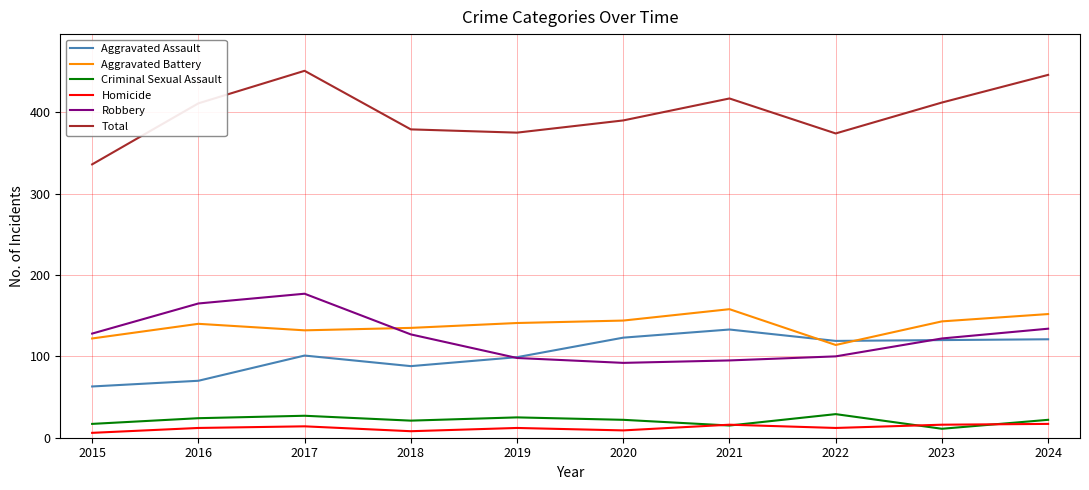

At how many categories does at least one series exceed 386?

6